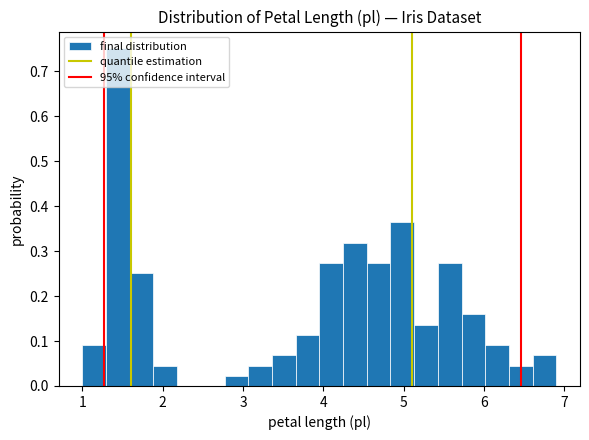

Around what value on the x-axis is the tallest bar? Give the approximate position of its centre, as read against the axis.

1.4